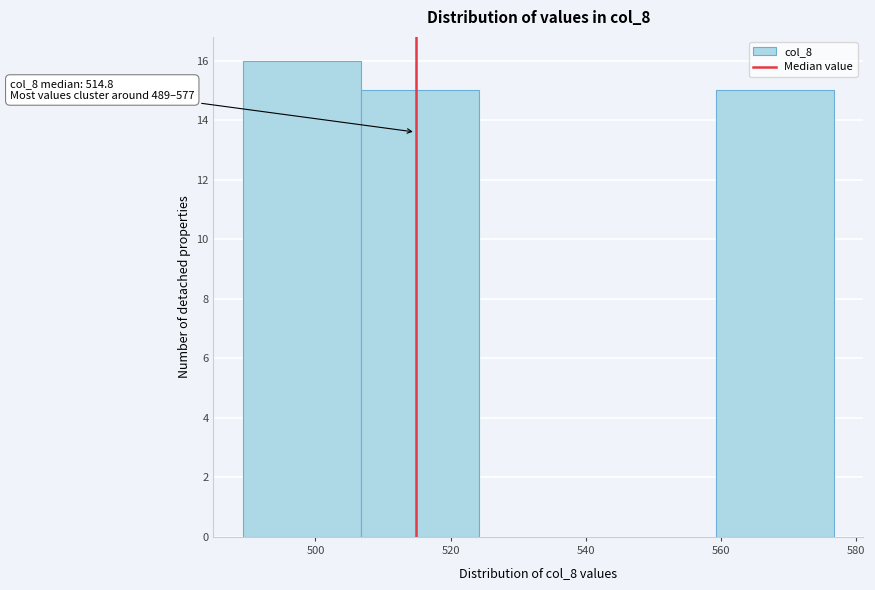

Over which range of the x-axis is the bar tallest?

490 to 506